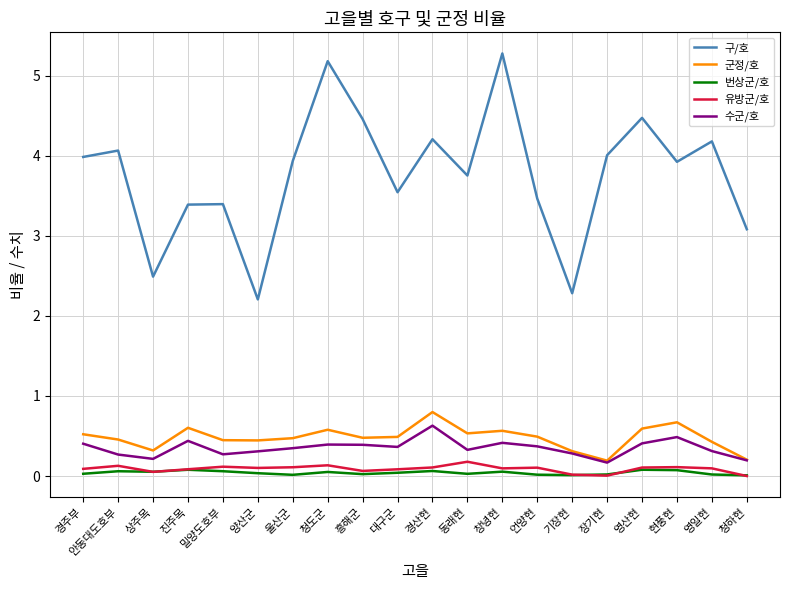

Which series has the largest total across all categories?

구/호